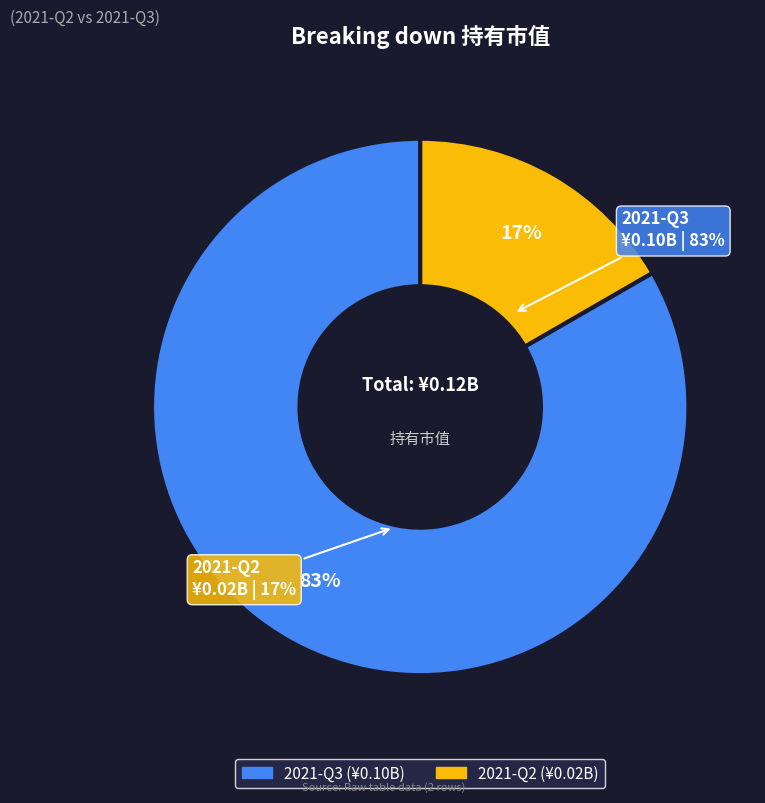

Is it true that 2021-Q2 is 3% of the pie?

False